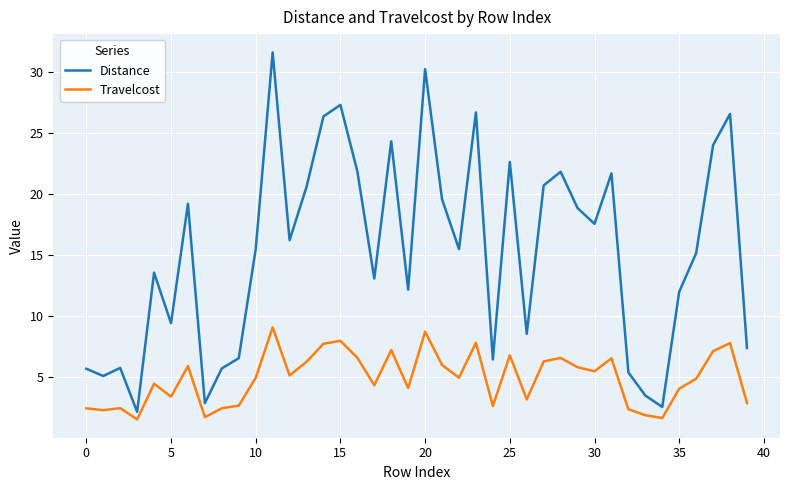

Which series has the widest spread of values?

Distance